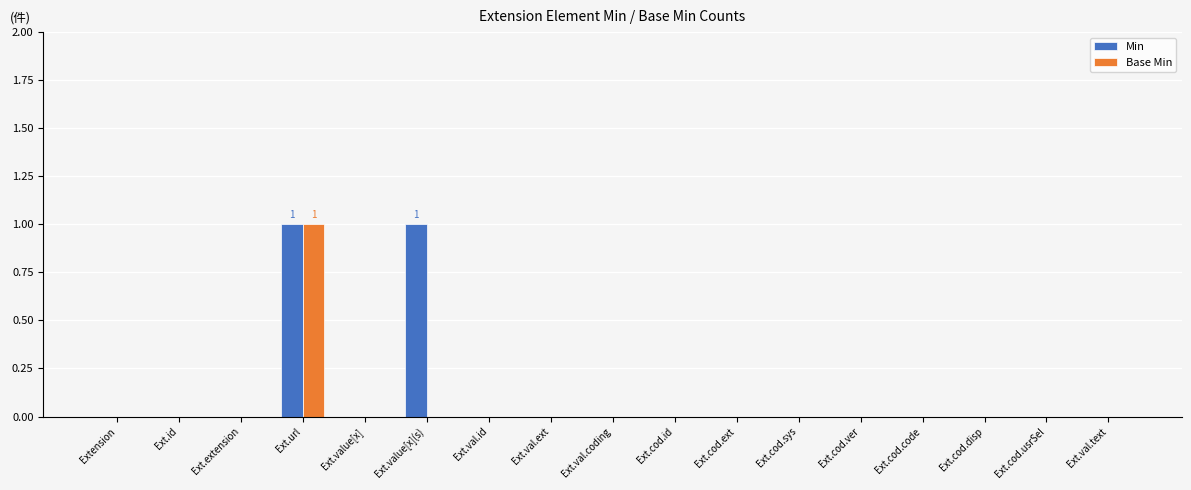

Is it true that Min equals 0 at Ext.val.id?

True